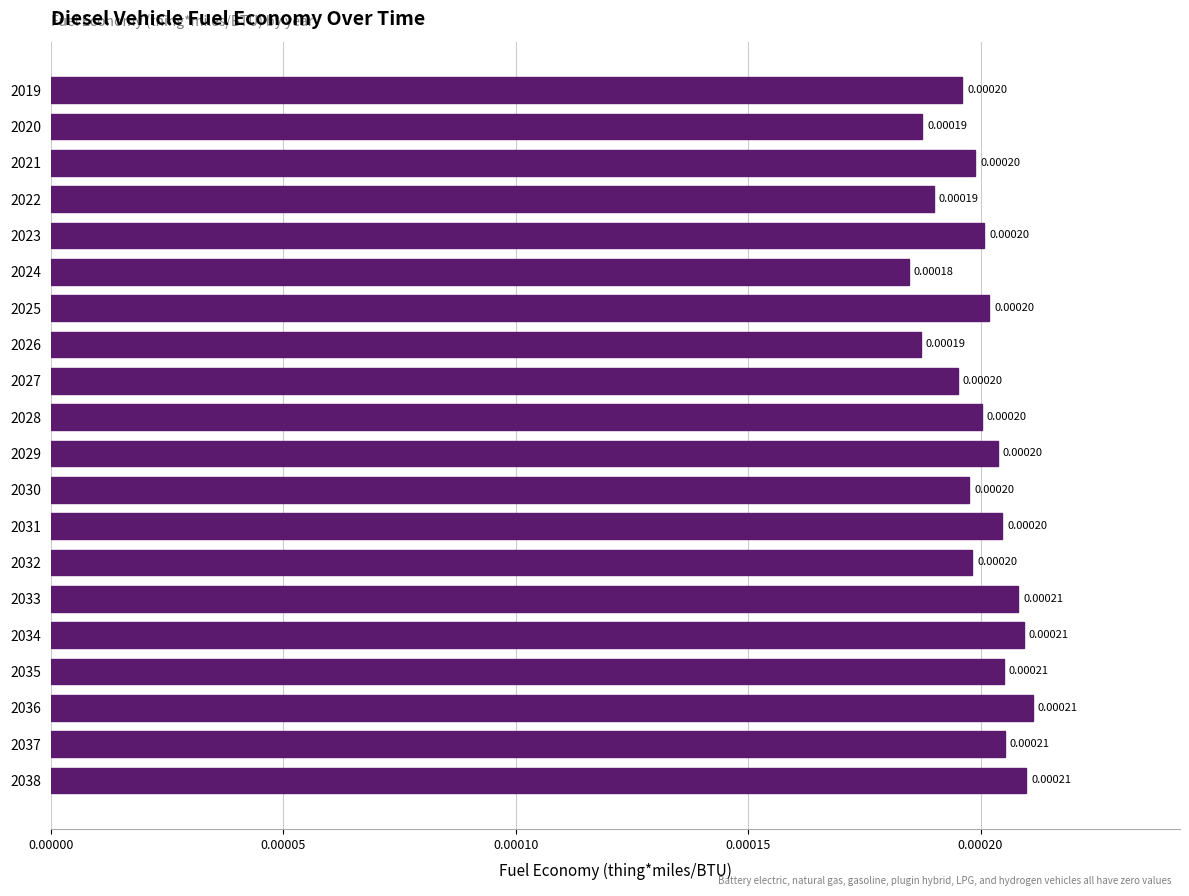

Which category has the highest value across all series?

2036